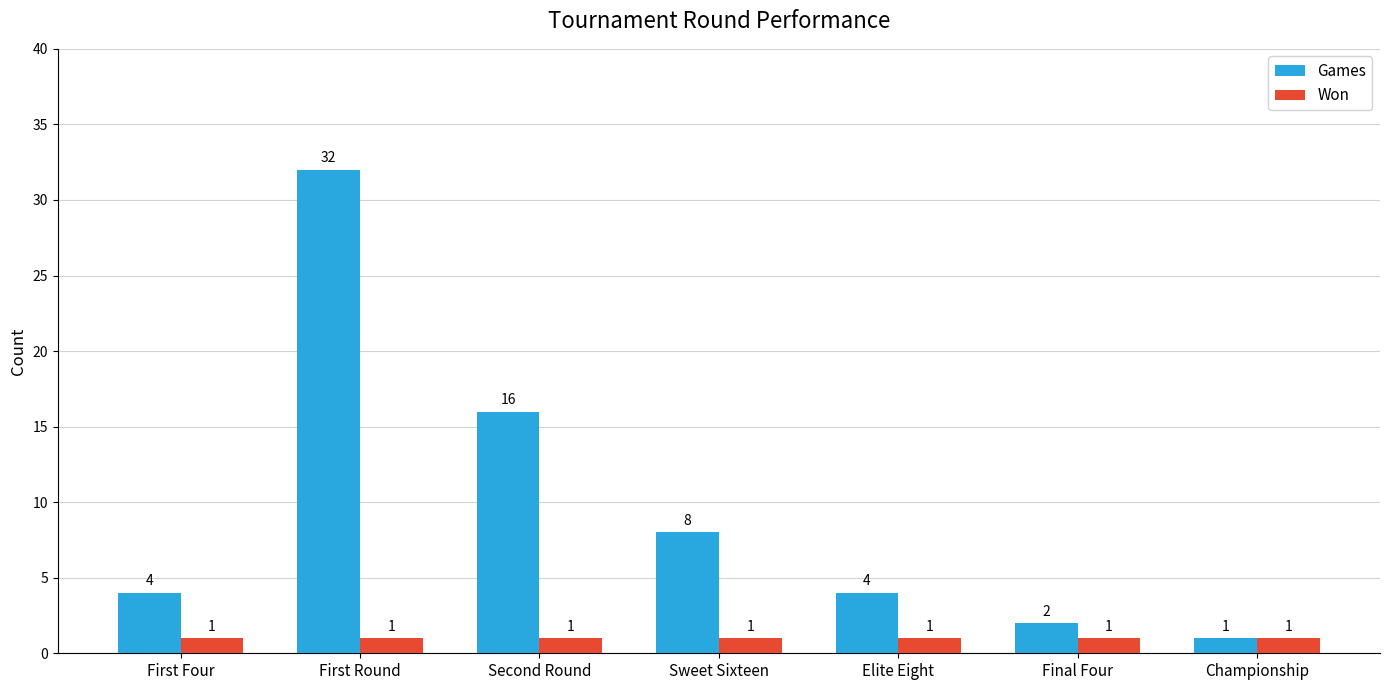

What is the total value across all series at Championship?

2